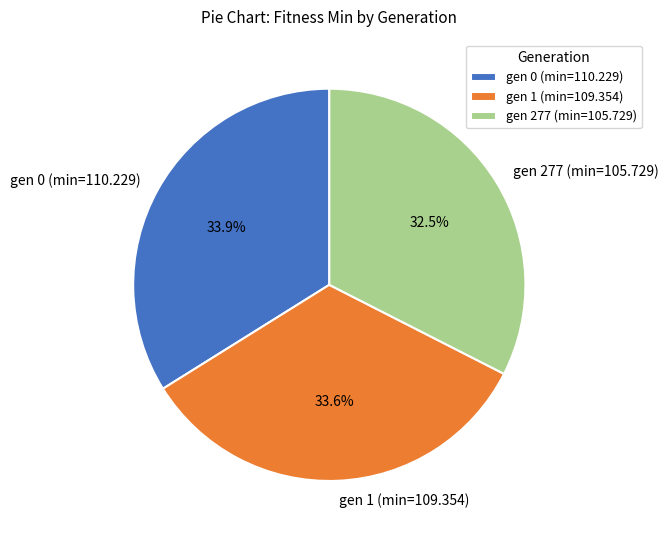

To the nearest percent, what percentage of the pie is gen 0 (min=110.229)?

34%